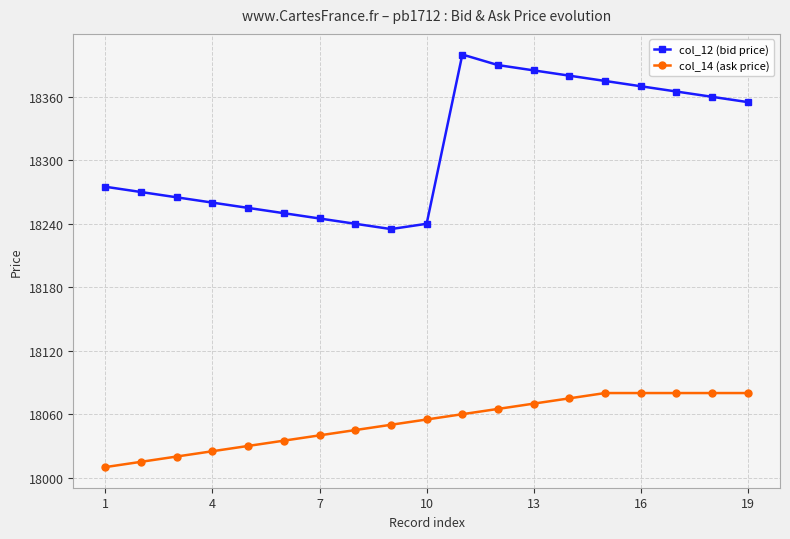

Reading left to right, extract all data points from this chart.

col_12 (bid price): 18275	18270	18265	18260	18255	18250	18245	18240	18235	18240	18400	18390	18385	18380	18375	18370	18365	18360	18355
col_14 (ask price): 18010	18015	18020	18025	18030	18035	18040	18045	18050	18055	18060	18065	18070	18075	18080	18080	18080	18080	18080